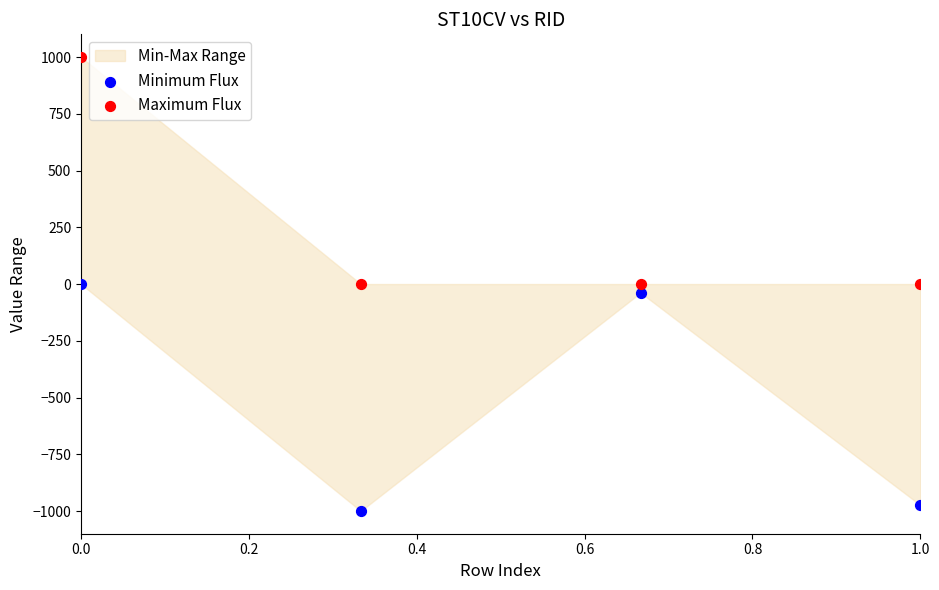

Across all data points, what is the average Y value?

-126.5